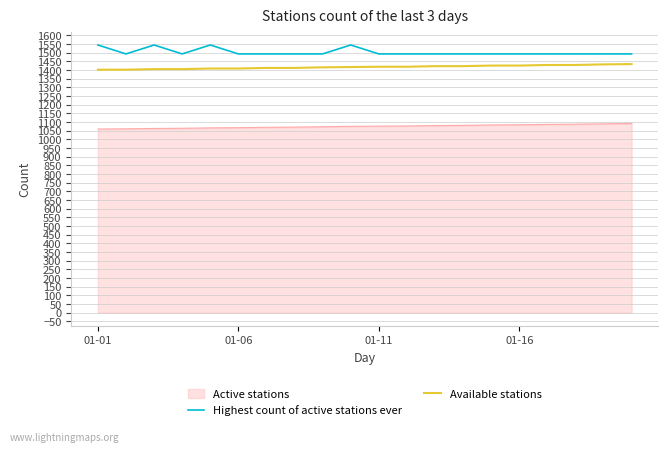

What are all the series names shown in the legend?

Active stations, Highest count of active stations ever, Available stations